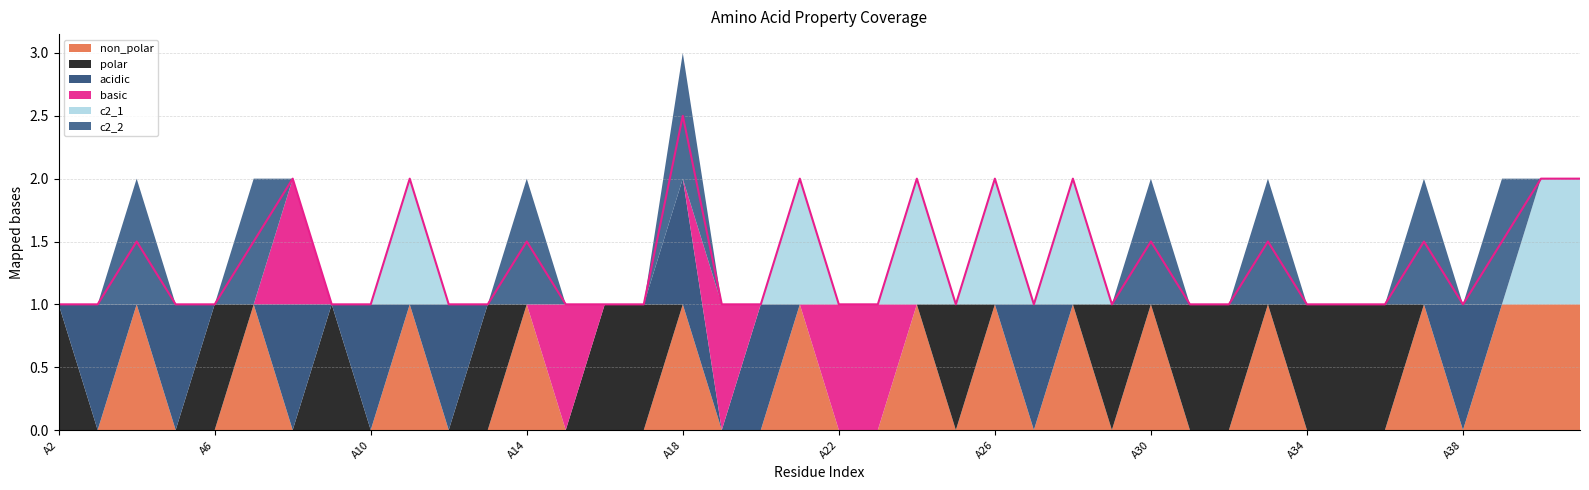

At A36, list the series in order from largest to smallest.

polar, non_polar, acidic, basic, c2_1, c2_2